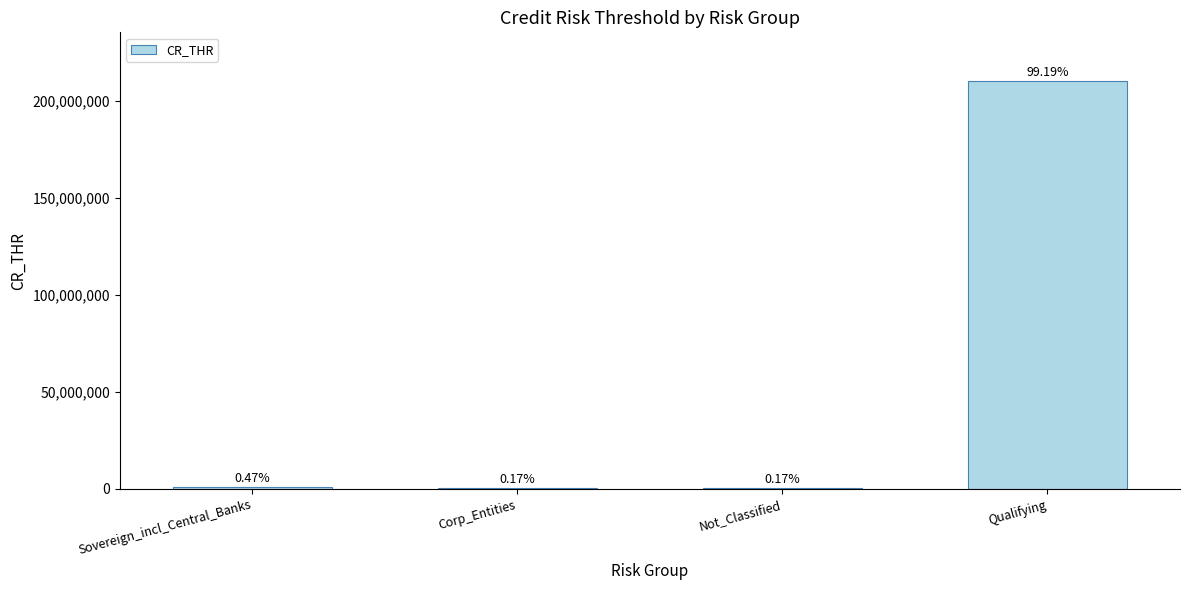

Rank the categories by value from lowest to highest.

Corp_Entities, Not_Classified, Sovereign_incl_Central_Banks, Qualifying